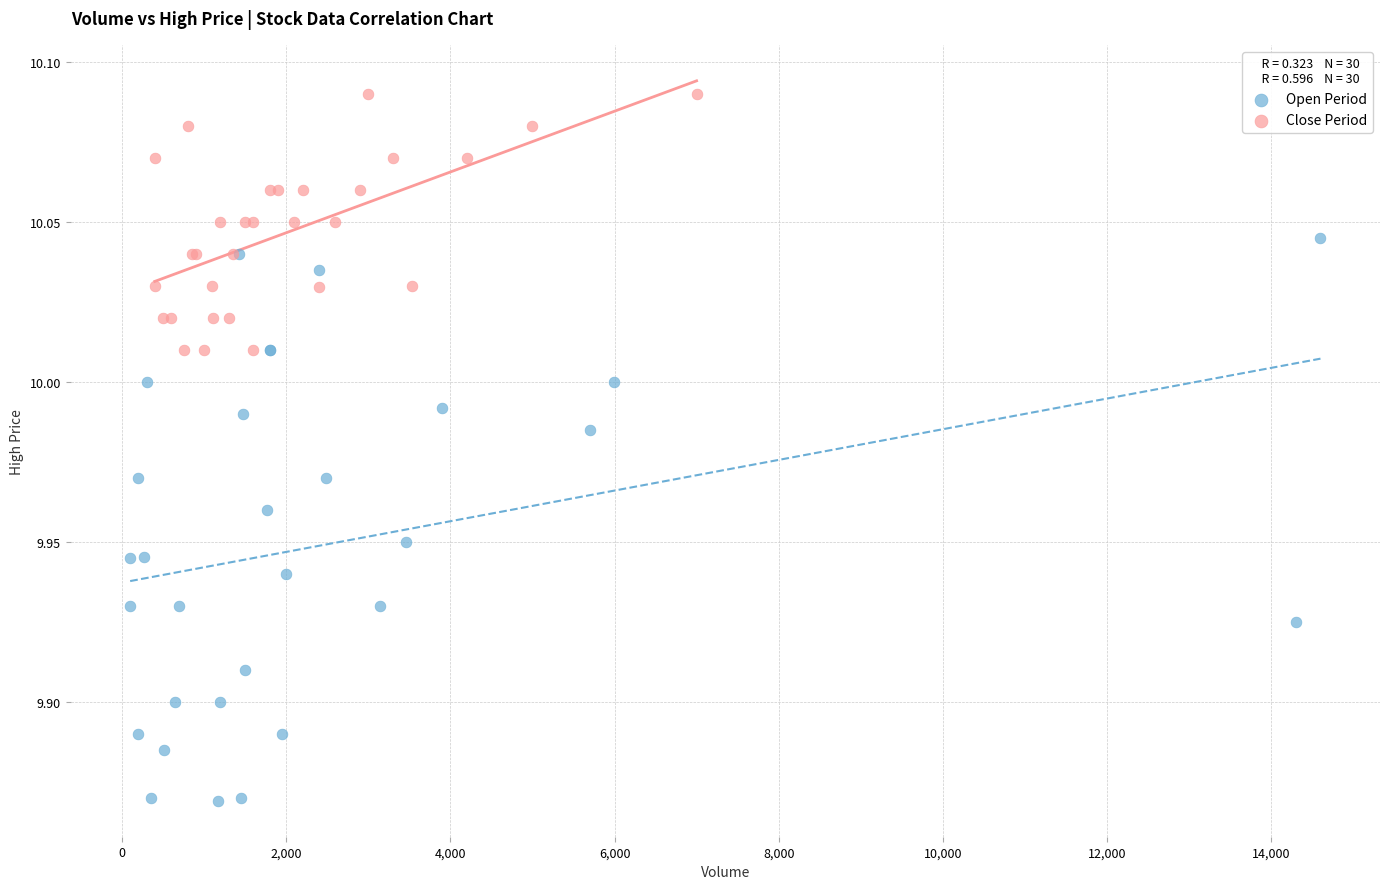

Which series has the largest Y range (max minus min)?

Open Period